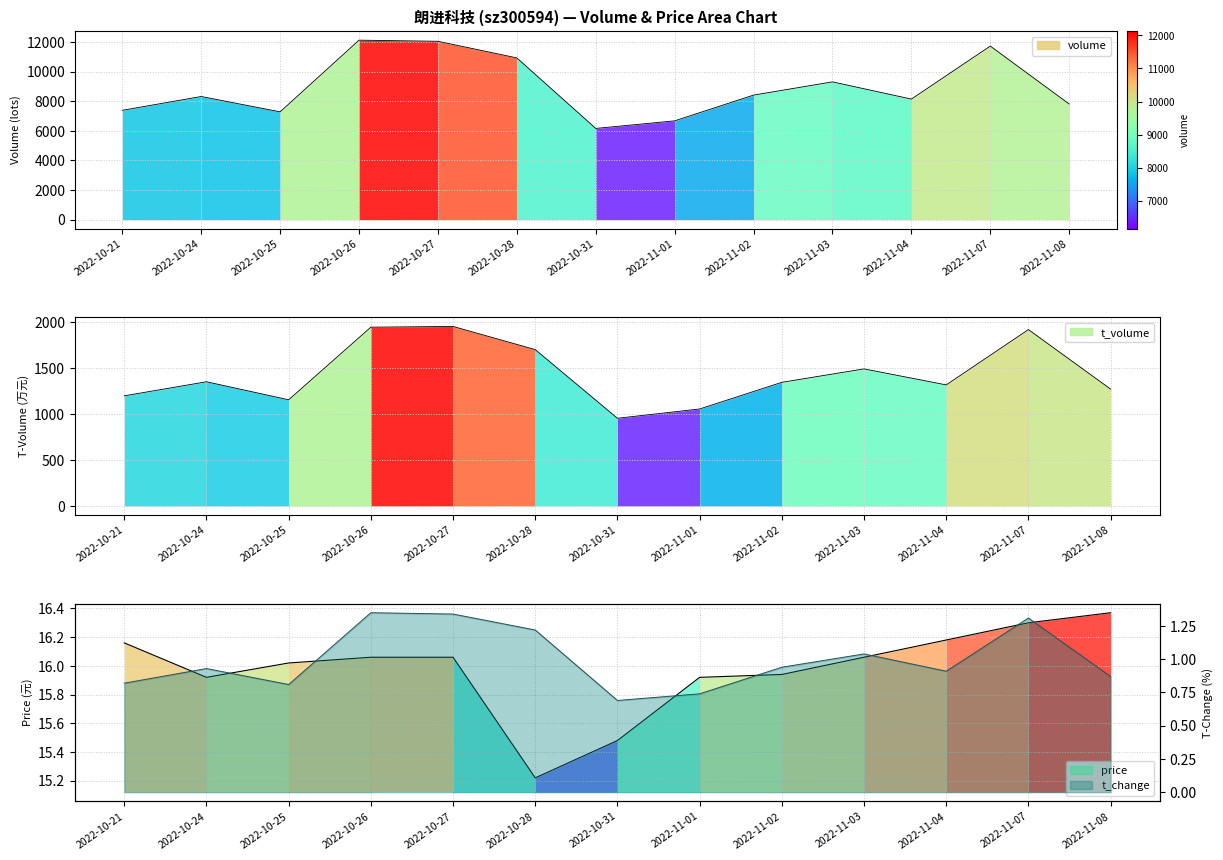

Reading left to right, list all the values displayed in this chart.

volume: 7387.0	8320.0	7284.0	12127.0	12051.0	10929.0	6164.0	6676.0	8415.0	9309.0	8146.0	11727.0	7813.0
t_volume: 1198.0	1351.0	1155.0	1945.0	1953.0	1701.0	954.0	1055.0	1345.0	1491.0	1317.0	1919.0	1271.0
price: 16.2	15.9	16.0	16.1	16.1	15.2	15.5	15.9	15.9	16.1	16.2	16.3	16.4
t_change: 0.8	0.9	0.8	1.4	1.3	1.2	0.7	0.7	0.9	1.0	0.9	1.3	0.9